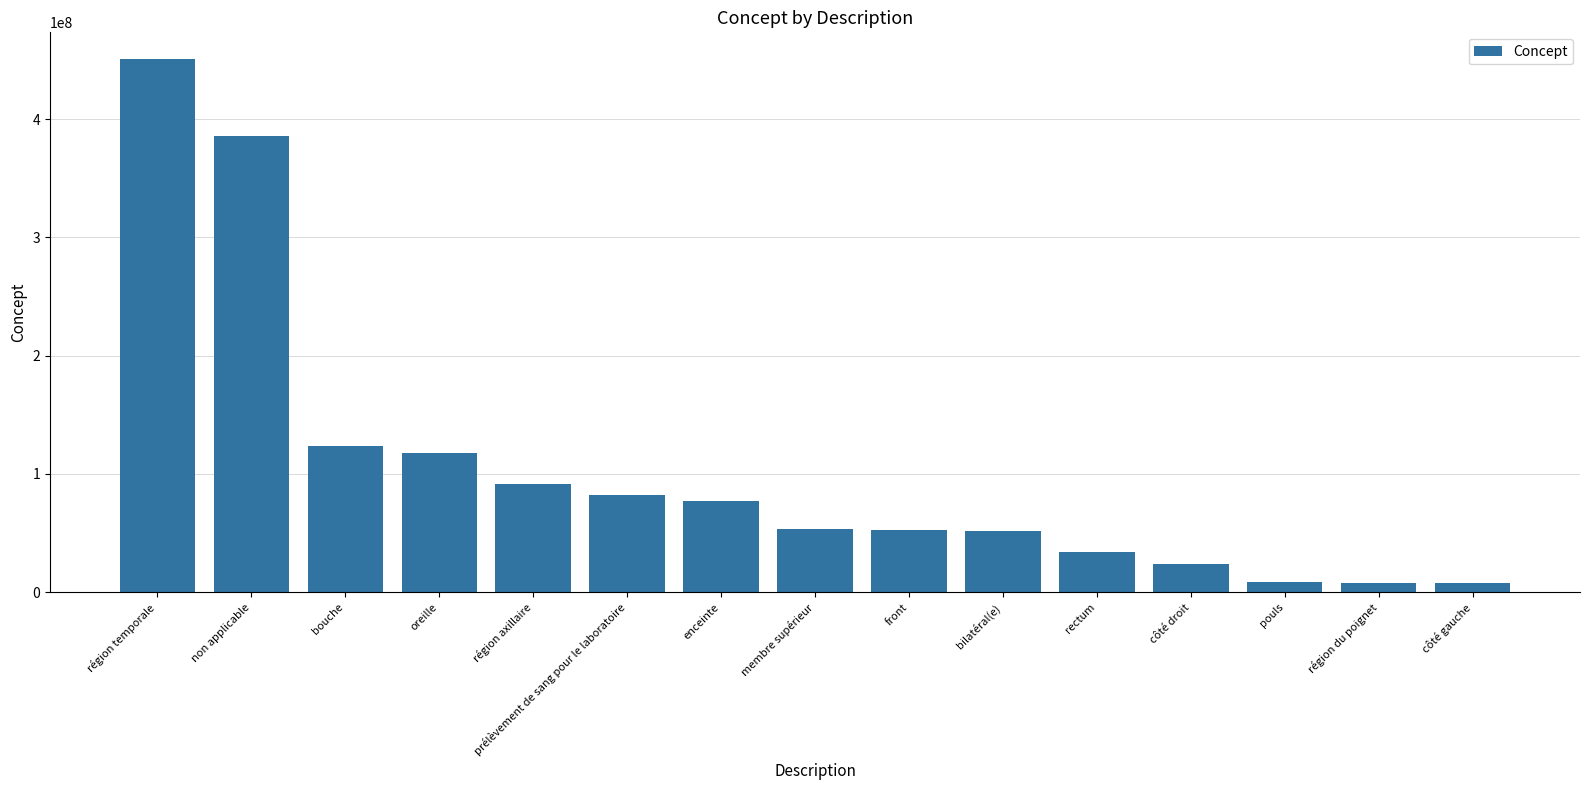

What is the sum of the values at côté droit and région temporale?

474749007